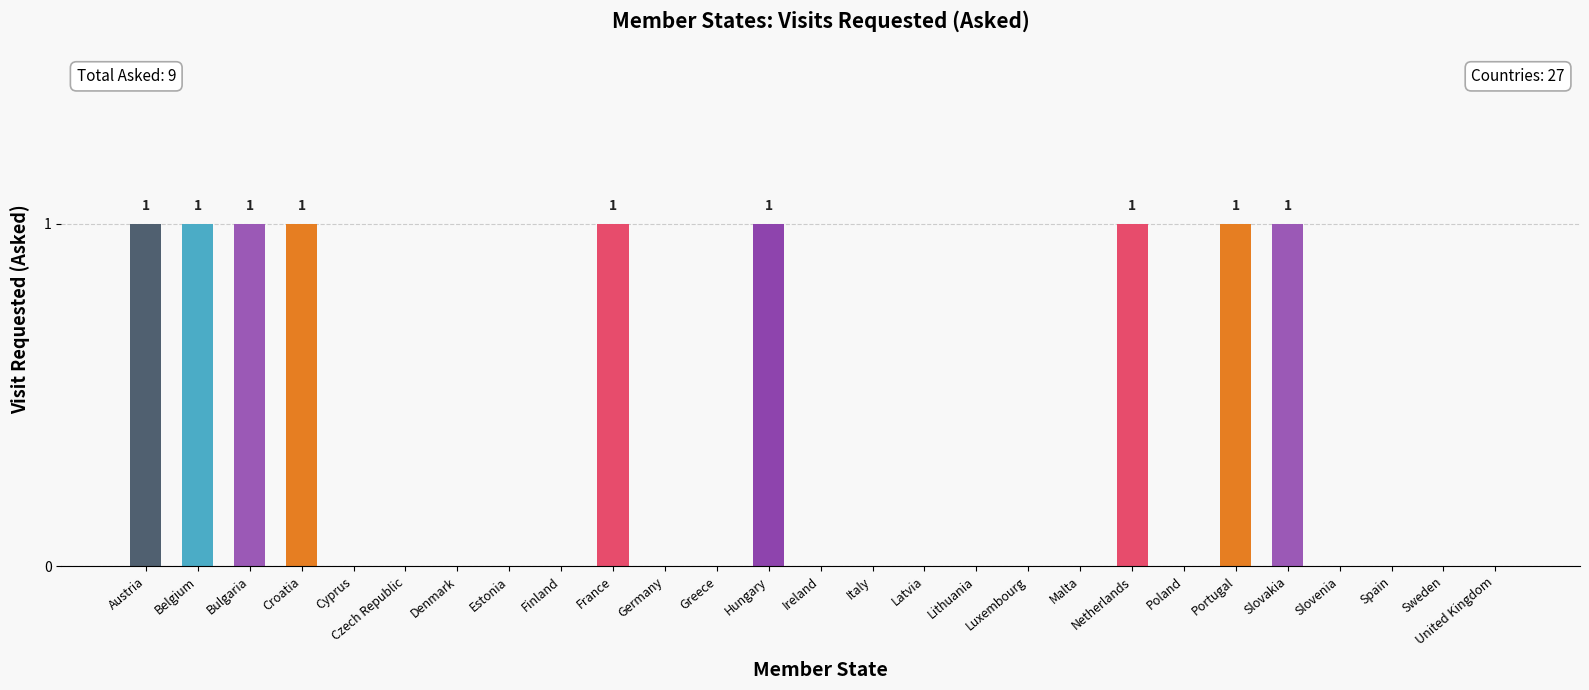

Reading left to right, transcribe all the data shown in this chart.

Austria=1	Belgium=1	Bulgaria=1	Croatia=1	Cyprus=0	Czech Republic=0	Denmark=0	Estonia=0	Finland=0	France=1	Germany=0	Greece=0	Hungary=1	Ireland=0	Italy=0	Latvia=0	Lithuania=0	Luxembourg=0	Malta=0	Netherlands=1	Poland=0	Portugal=1	Slovakia=1	Slovenia=0	Spain=0	Sweden=0	United Kingdom=0